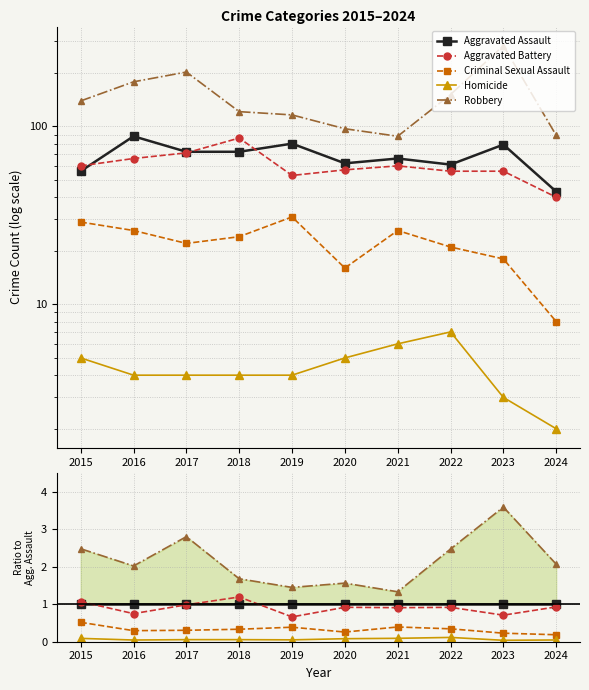

At which category does Aggravated Battery reach its first local peak?

2018